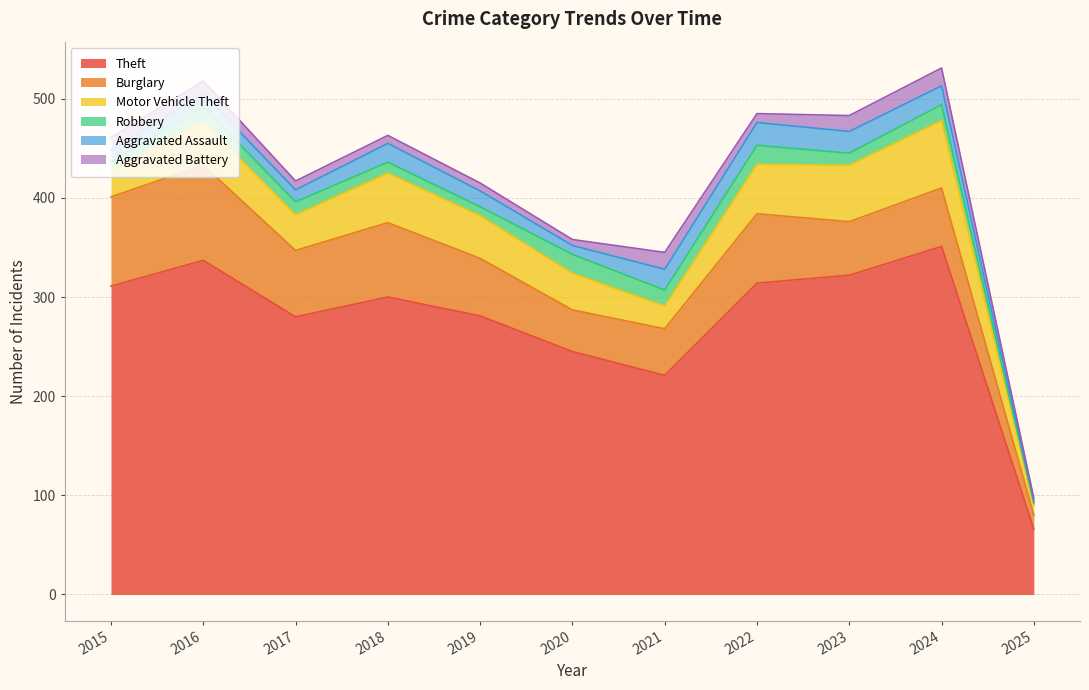

True or false: Burglary and Theft intersect in this chart.

False